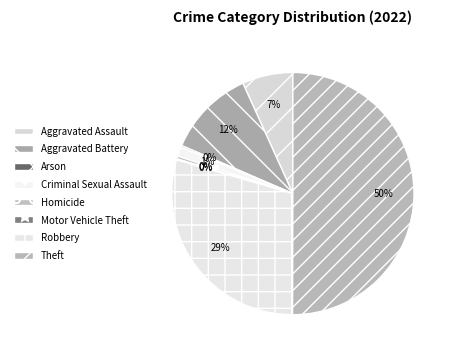

Approximately how many times larger is the value at Robbery compared to Arson?

132.0